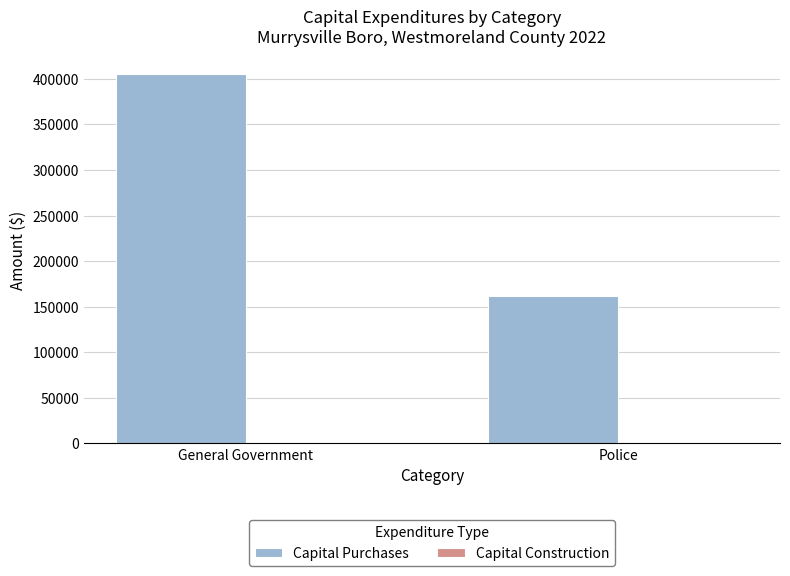

What is the sum of the values at General Government and Police?

566386